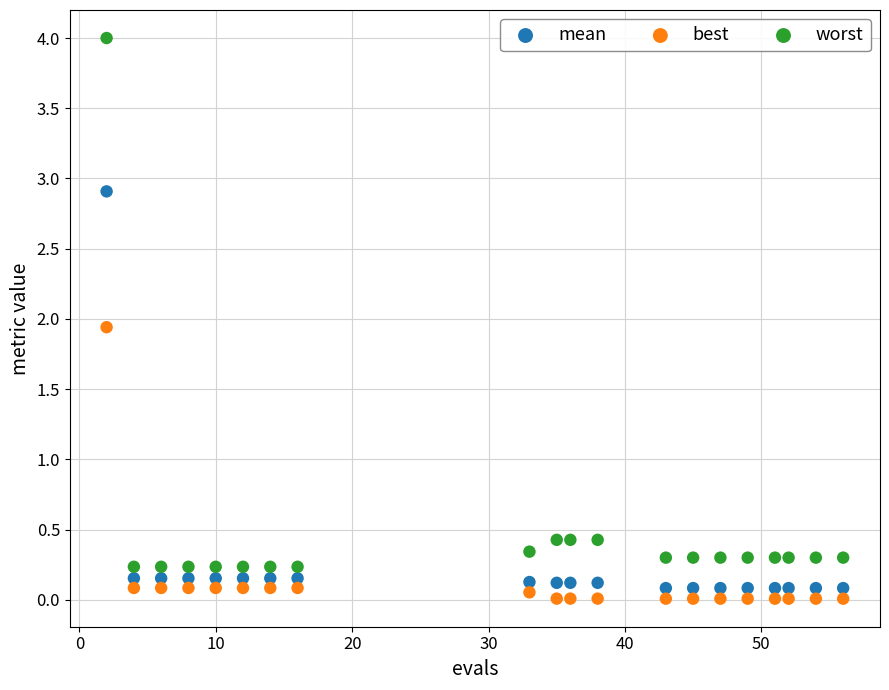

What is the X range (max minus min) for the scatter plot?

54.0